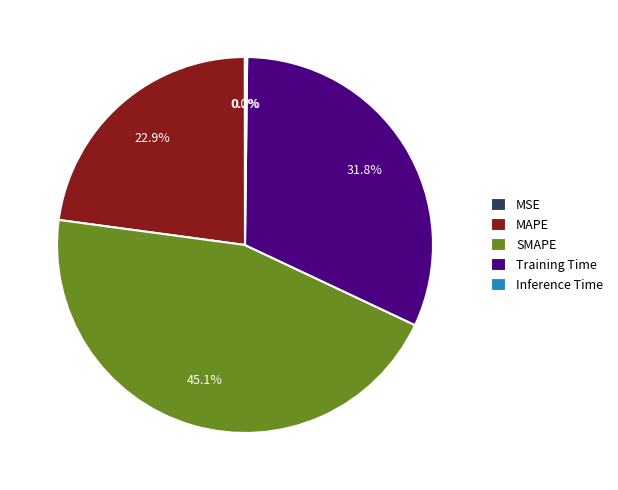

Does SMAPE account for over 50% of the chart?

No